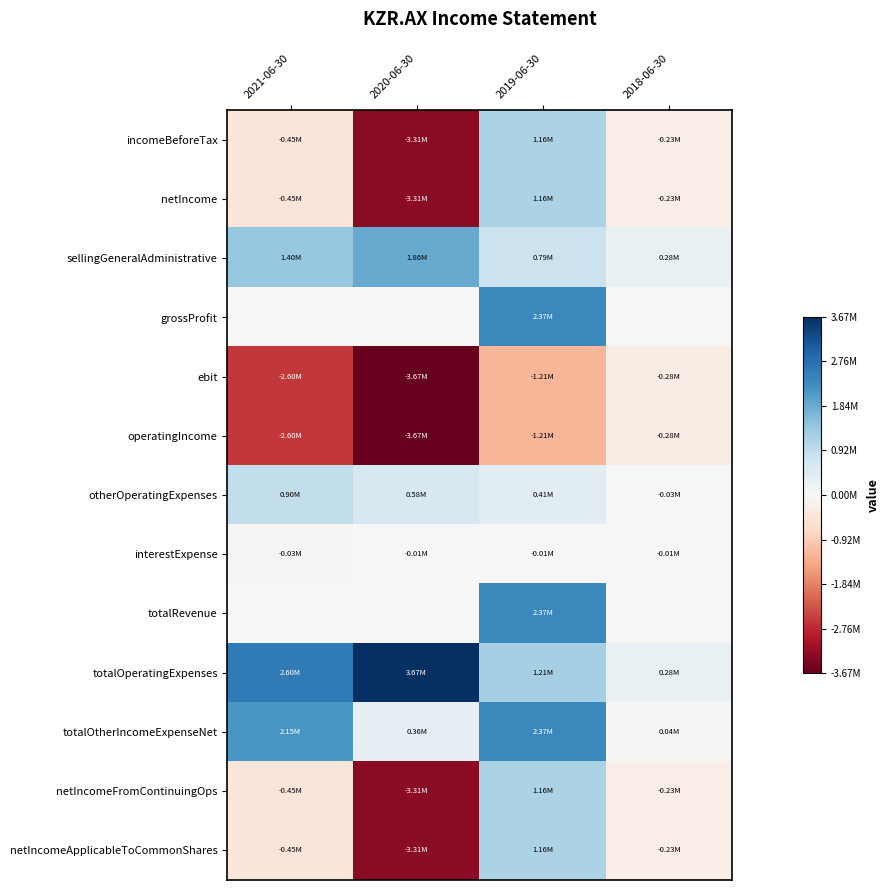

What is the spread (max minus min) of values at 2019-06-30?

1.0